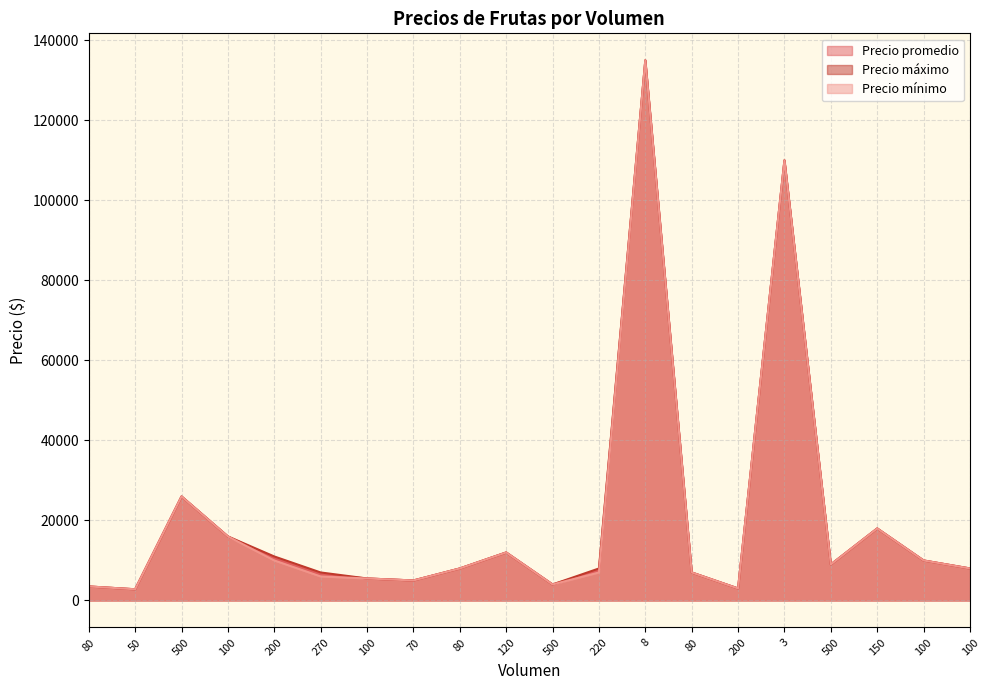

What is the minimum value for Precio promedio?

2800